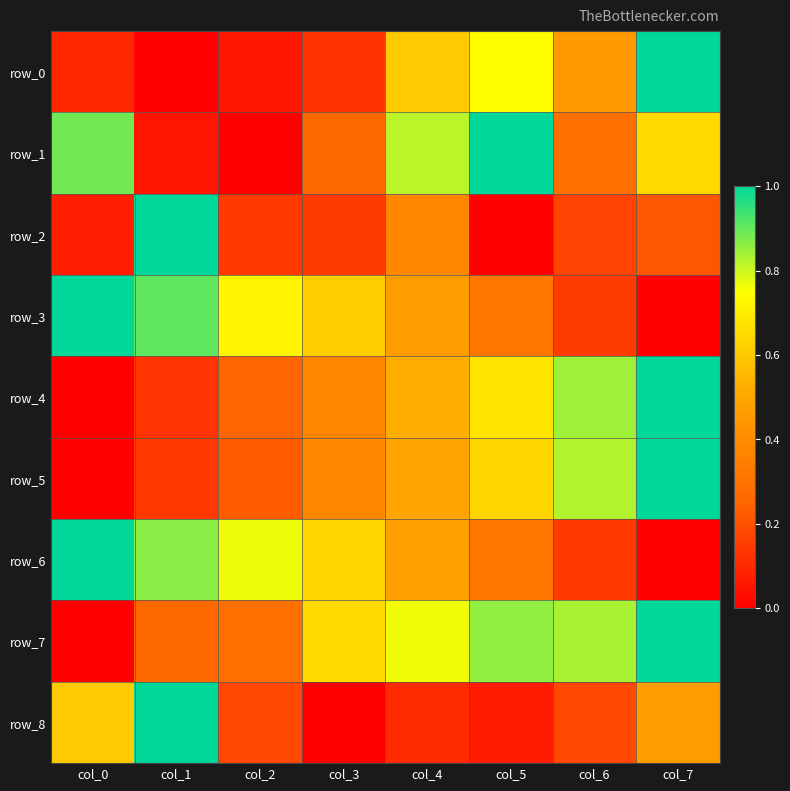

Is the value of row_7 at col_6 greater than the value of row_5 at col_7?

No